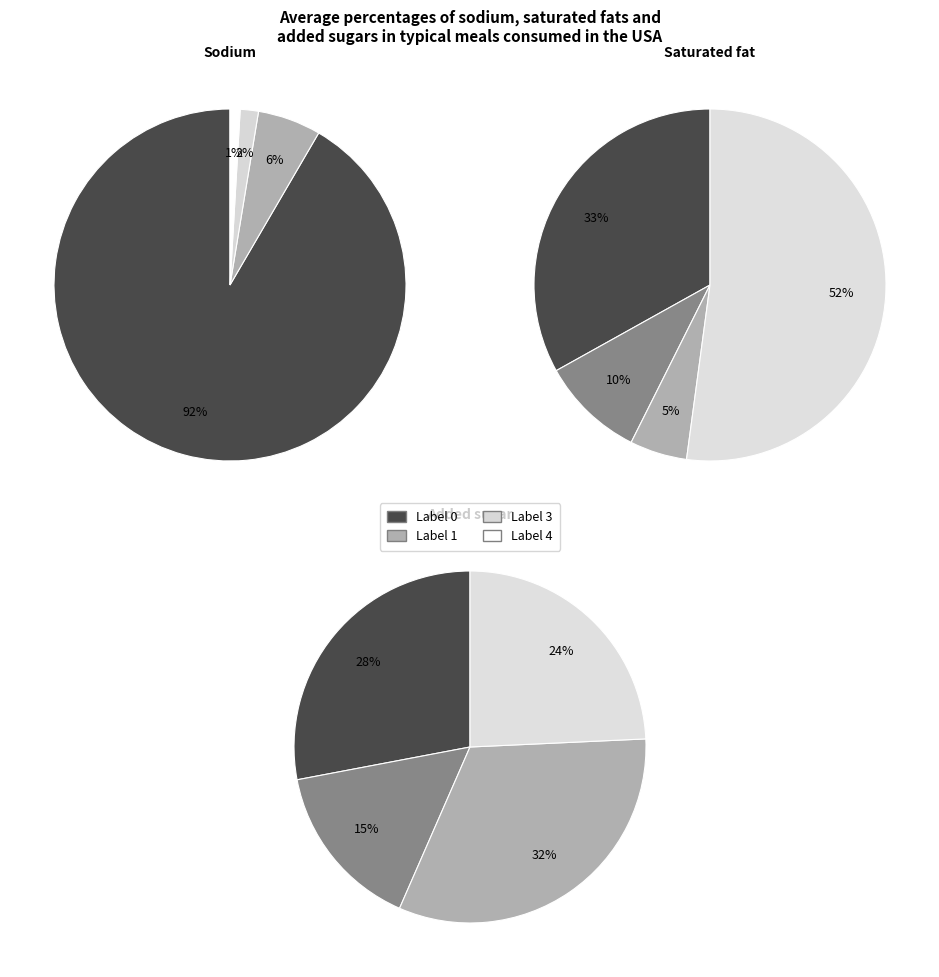

Does any single category account for the majority?

Yes